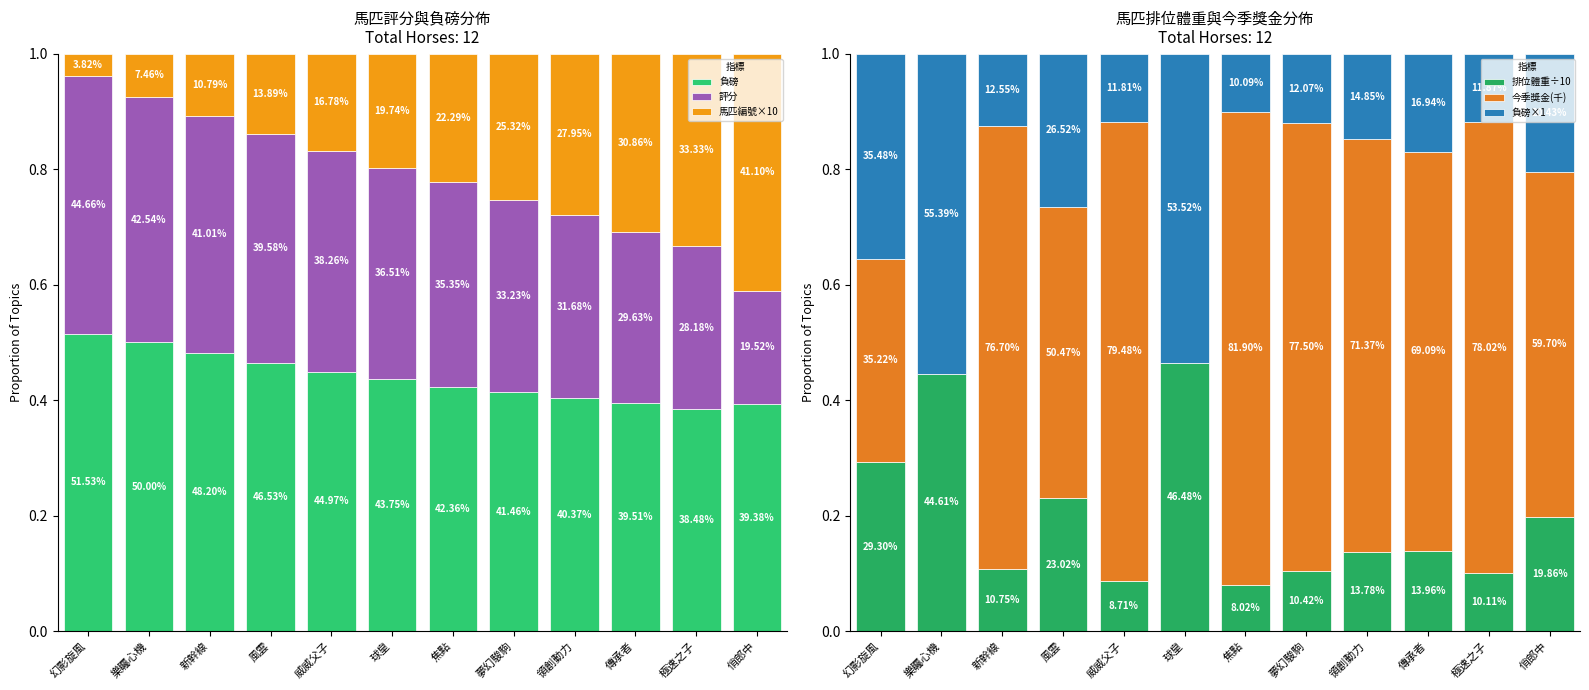

The 評分 series shows 0.2 at 俏郎中. True or false?

True